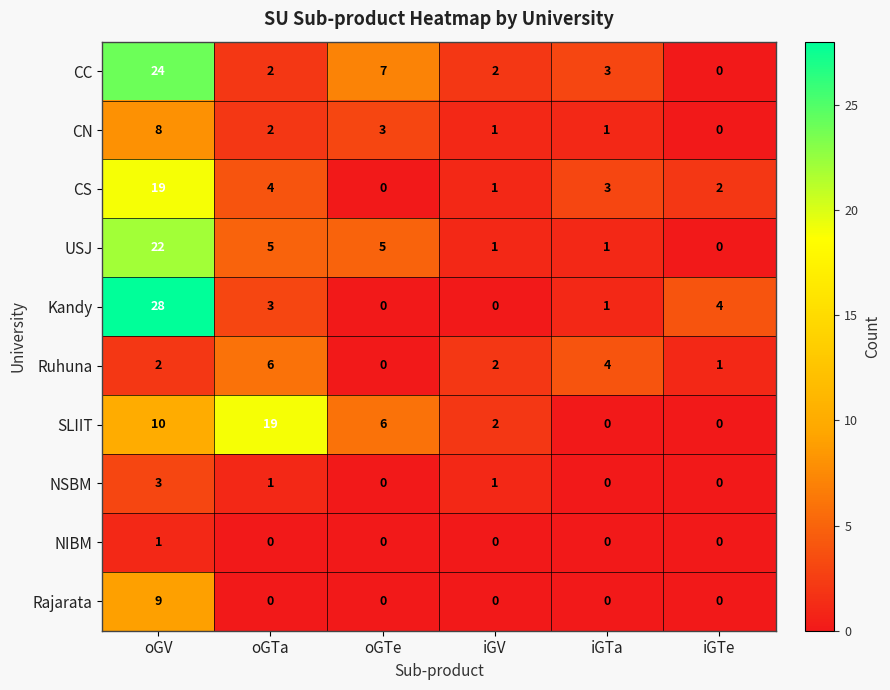

Which label corresponds to the largest value in the chart?

oGV